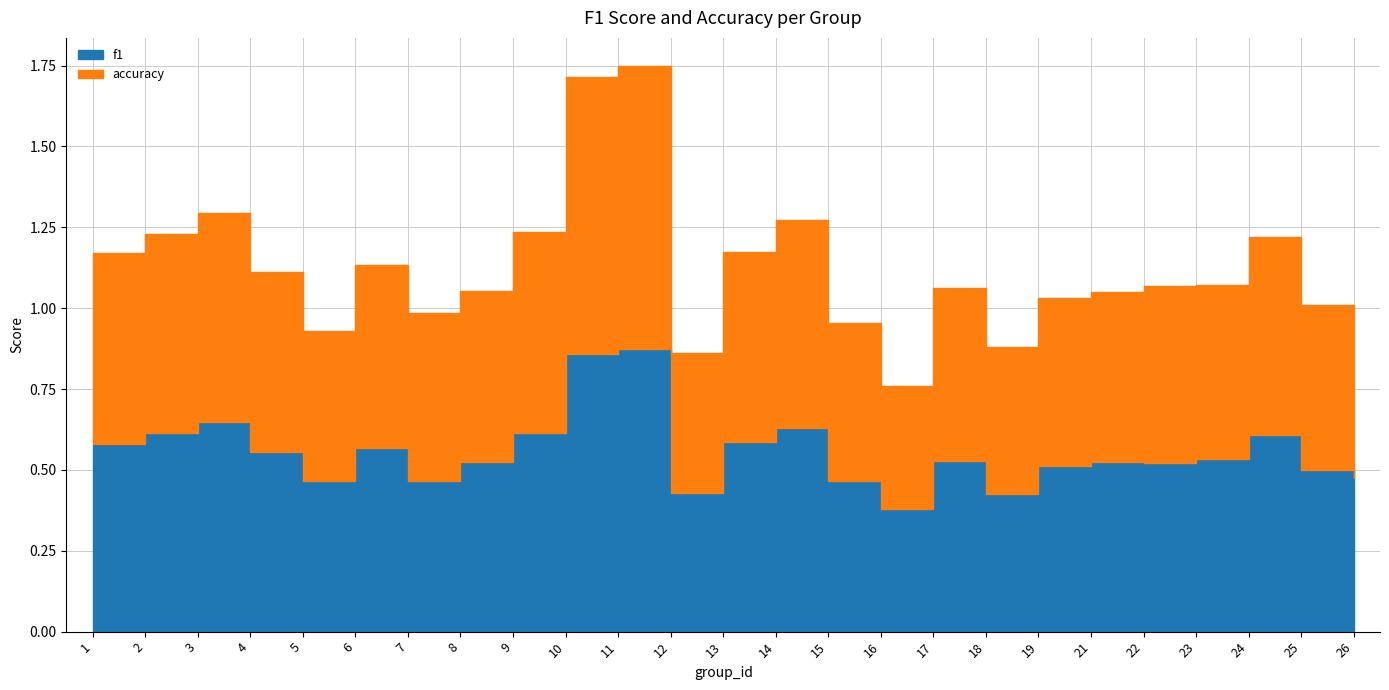

What are all the series names shown in the legend?

f1, accuracy